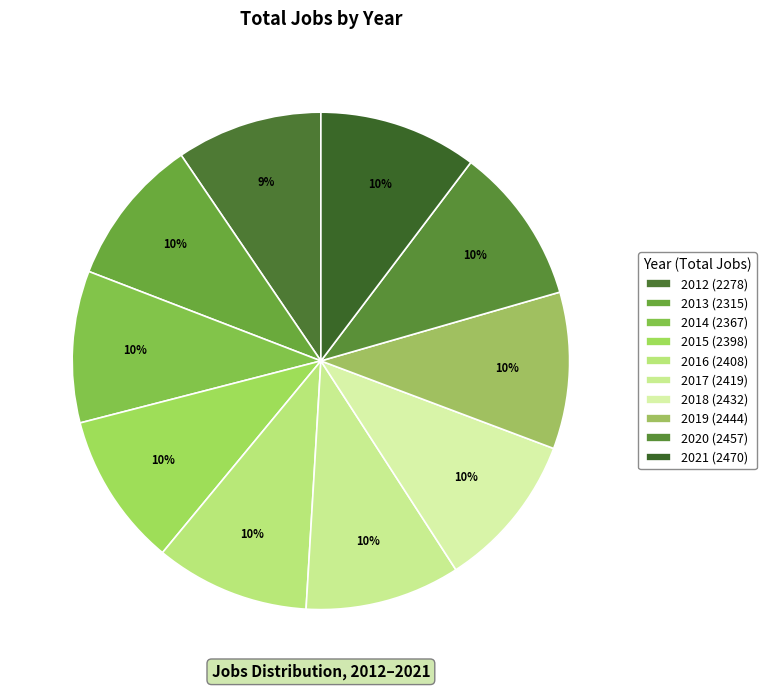

How many slices are in this pie chart?

10